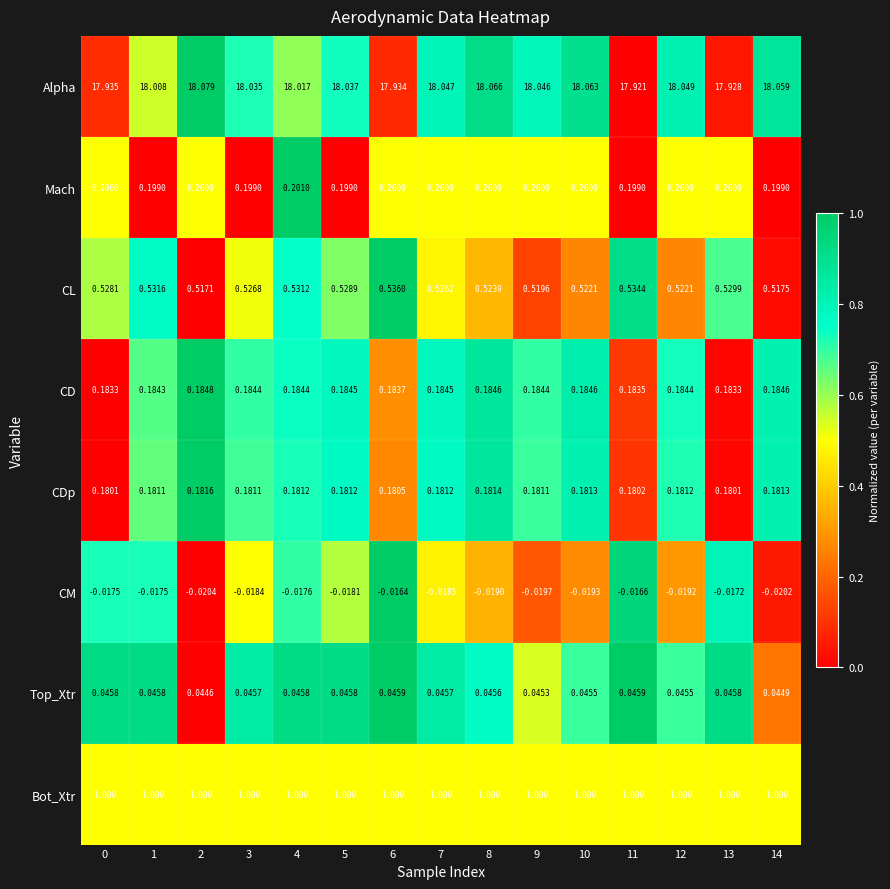

Rank the series at 7 from highest to lowest value.

Alpha, Bot_Xtr, CL, Mach, CD, CDp, Top_Xtr, CM